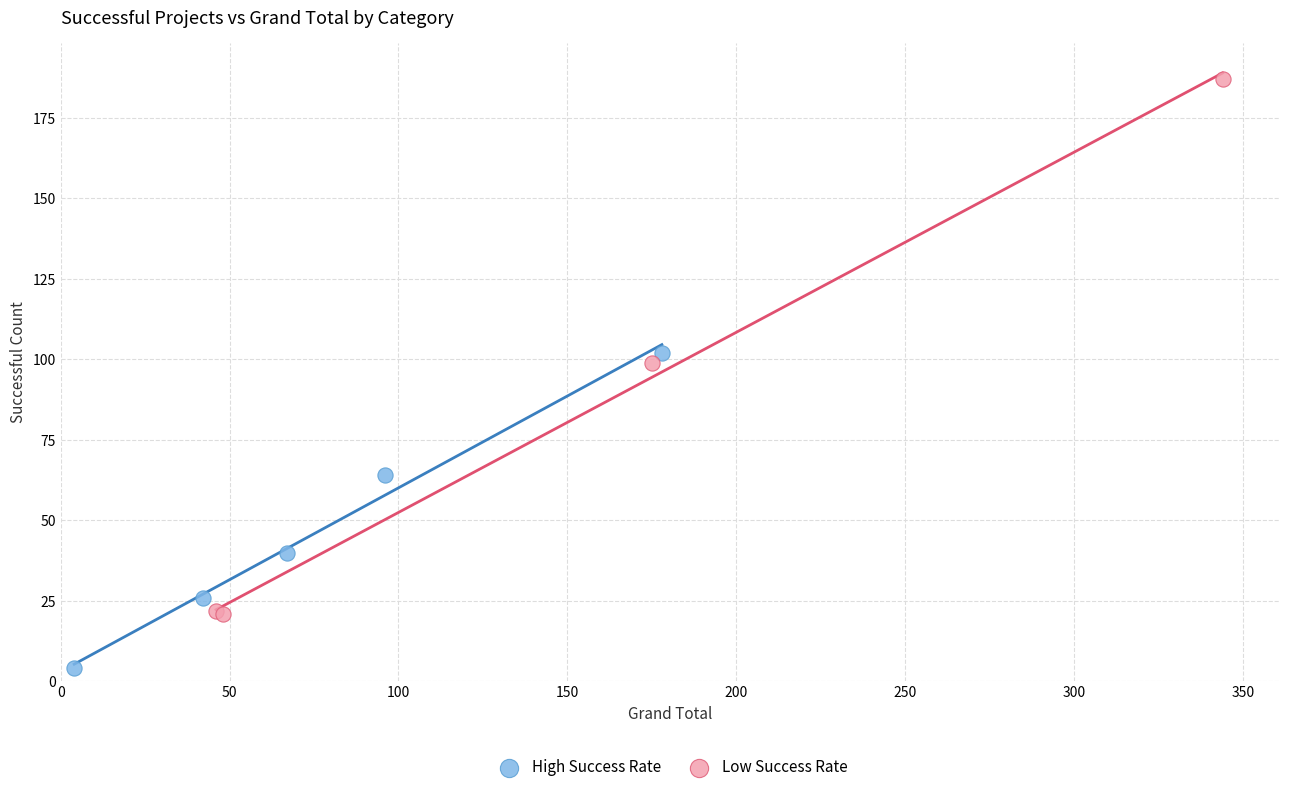

Which series contains the highest Y value?

Low Success Rate